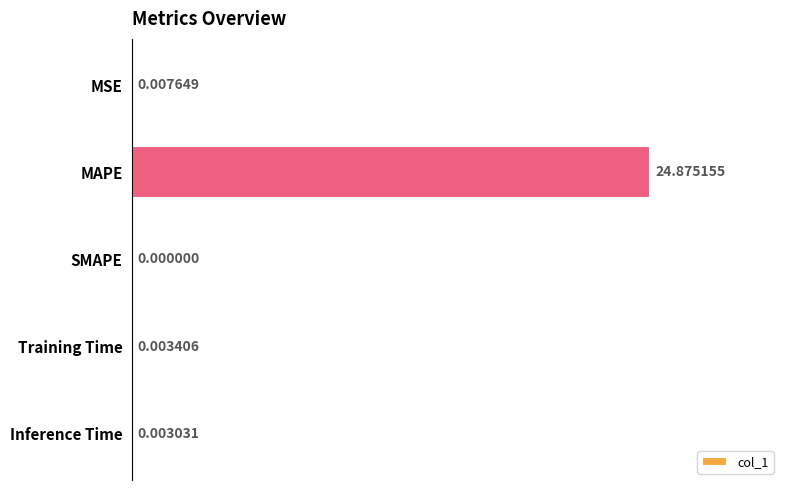

Between MSE and Training Time, which is larger?

MSE